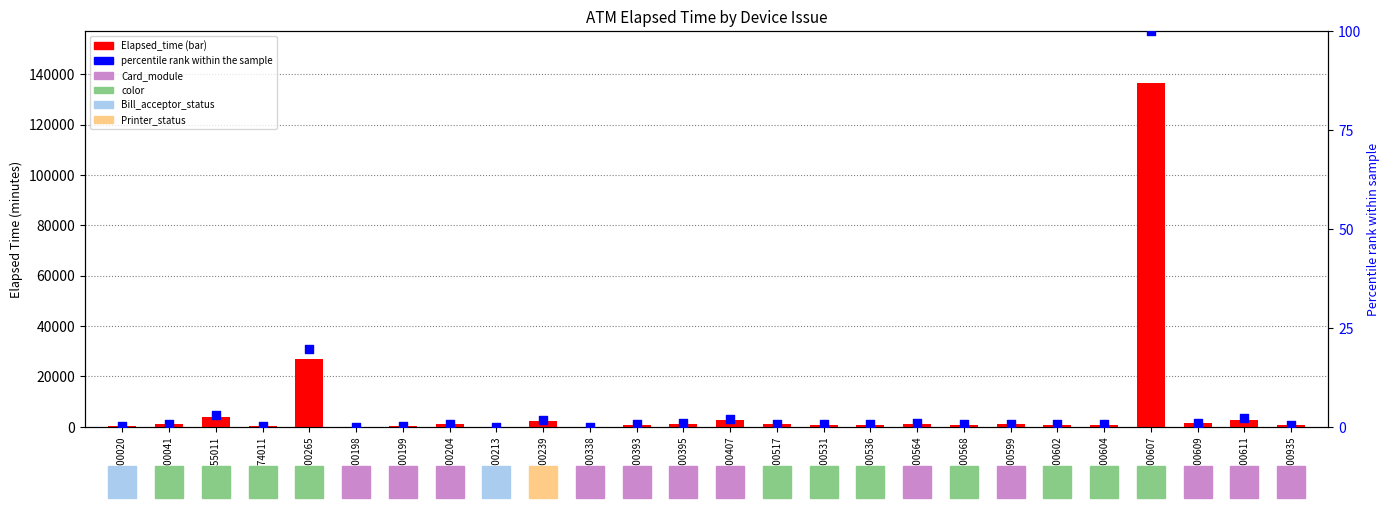

What is the total value across all series at K0100604?

795.6